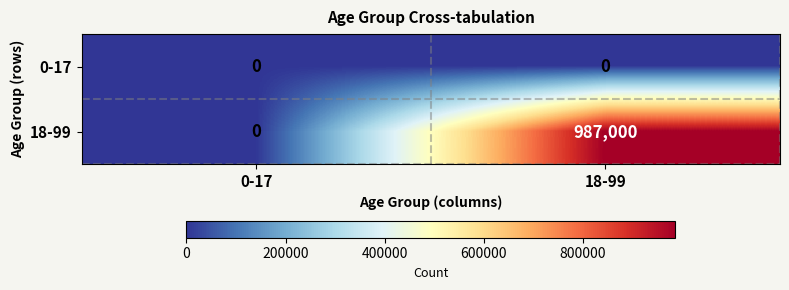

Count the number of categories in the chart.

2